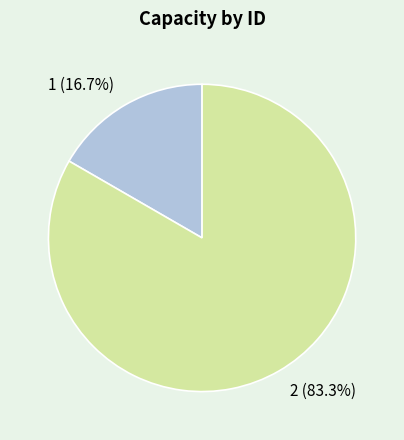

Rank the categories by value from lowest to highest.

1, 2